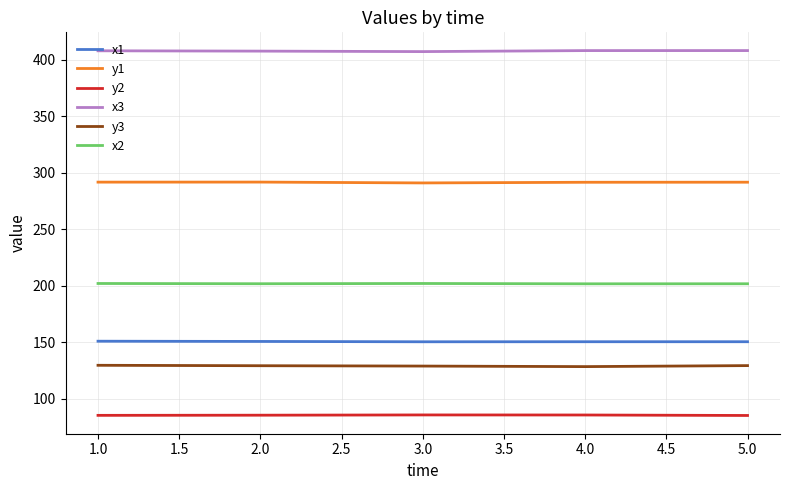

What is the total value across all series at 5.0?

1266.4